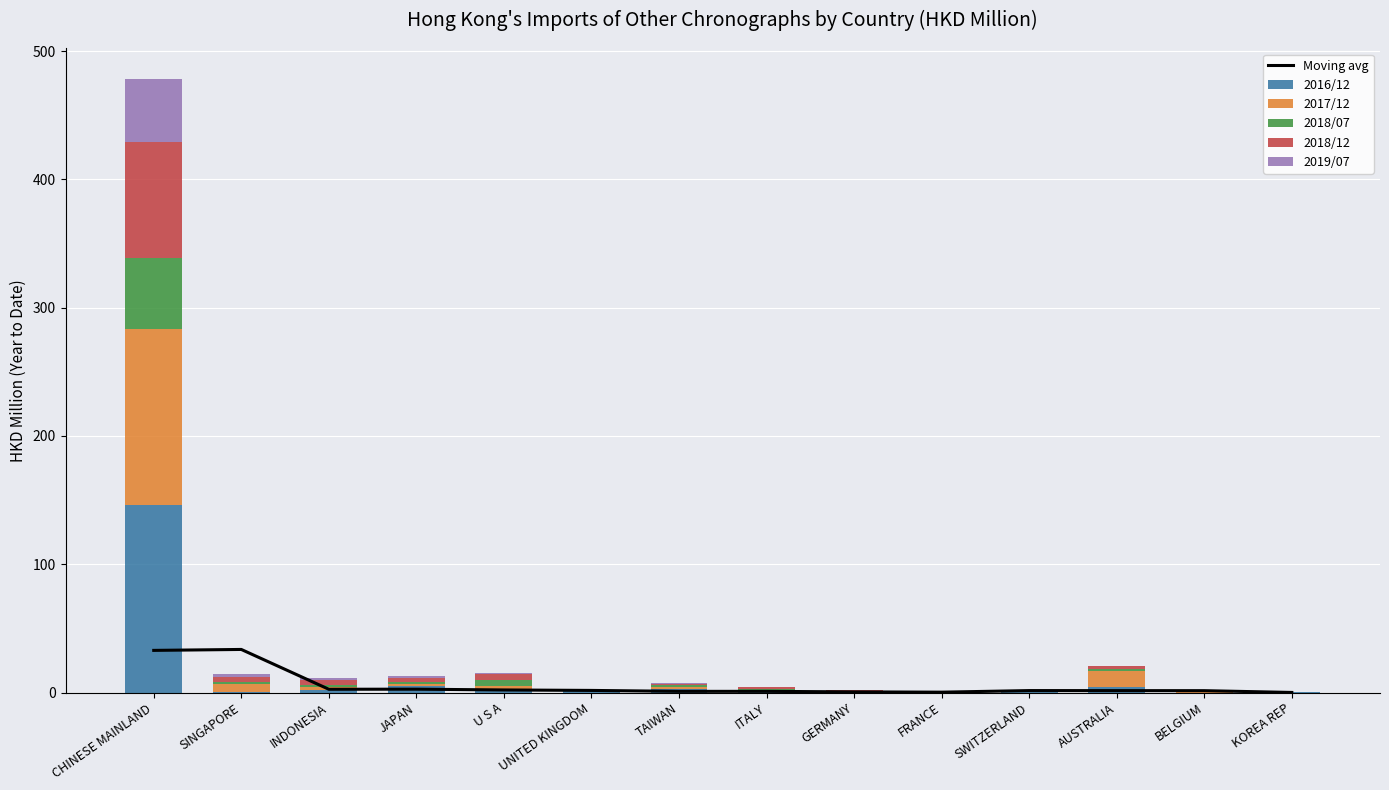

How many groups of bars are there?

14